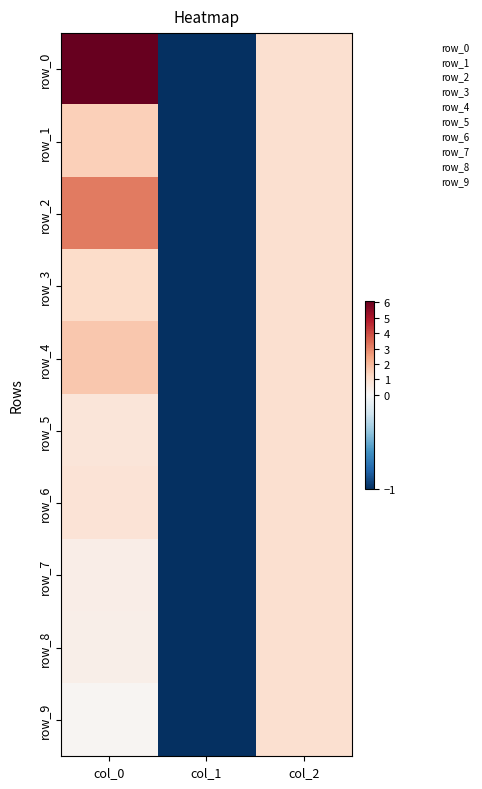

Reading right to left, what are all the values shown in this chart?

row_0: 1.0	-1.0	6.1
row_1: 1.0	-1.0	1.4
row_2: 1.0	-1.0	3.2
row_3: 1.0	-1.0	1.1
row_4: 1.0	-1.0	1.7
row_5: 1.0	-1.0	0.7
row_6: 1.0	-1.0	0.8
row_7: 1.0	-1.0	0.4
row_8: 1.0	-1.0	0.3
row_9: 1.0	-1.0	0.1